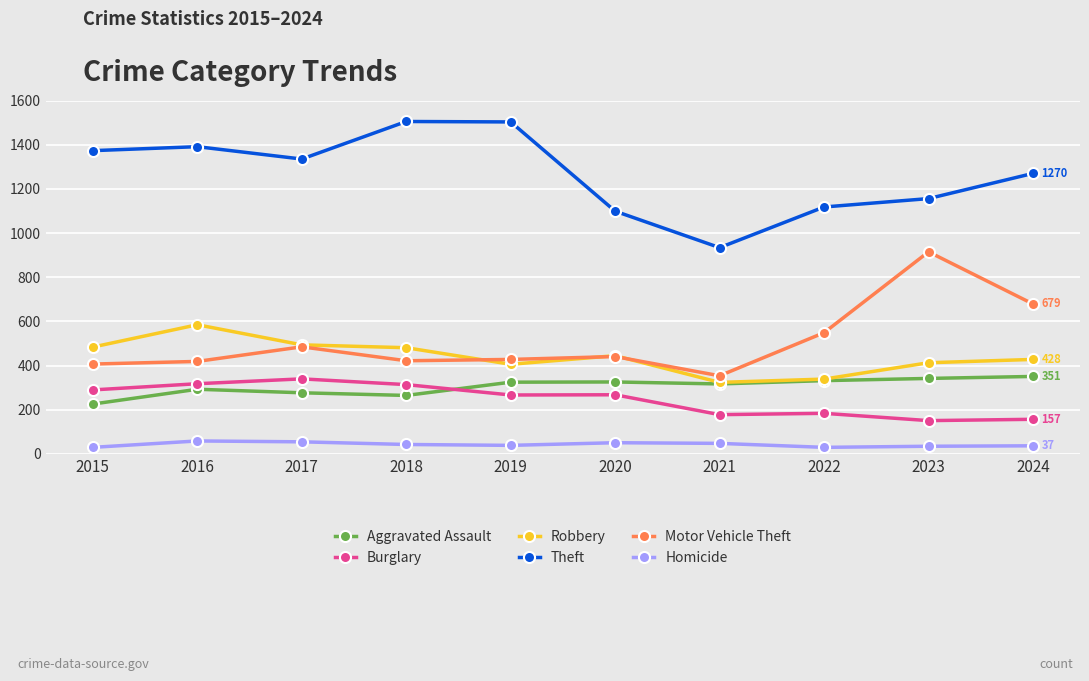

What are all the series names shown in the legend?

Aggravated Assault, Burglary, Robbery, Theft, Motor Vehicle Theft, Homicide